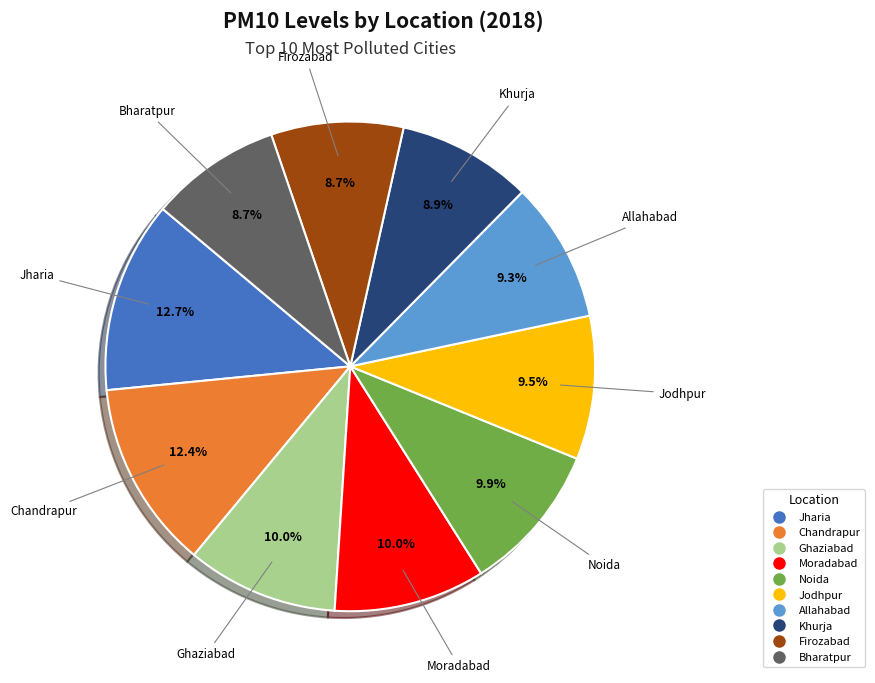

Approximately how many times larger is the value at Noida compared to Khurja?

1.1